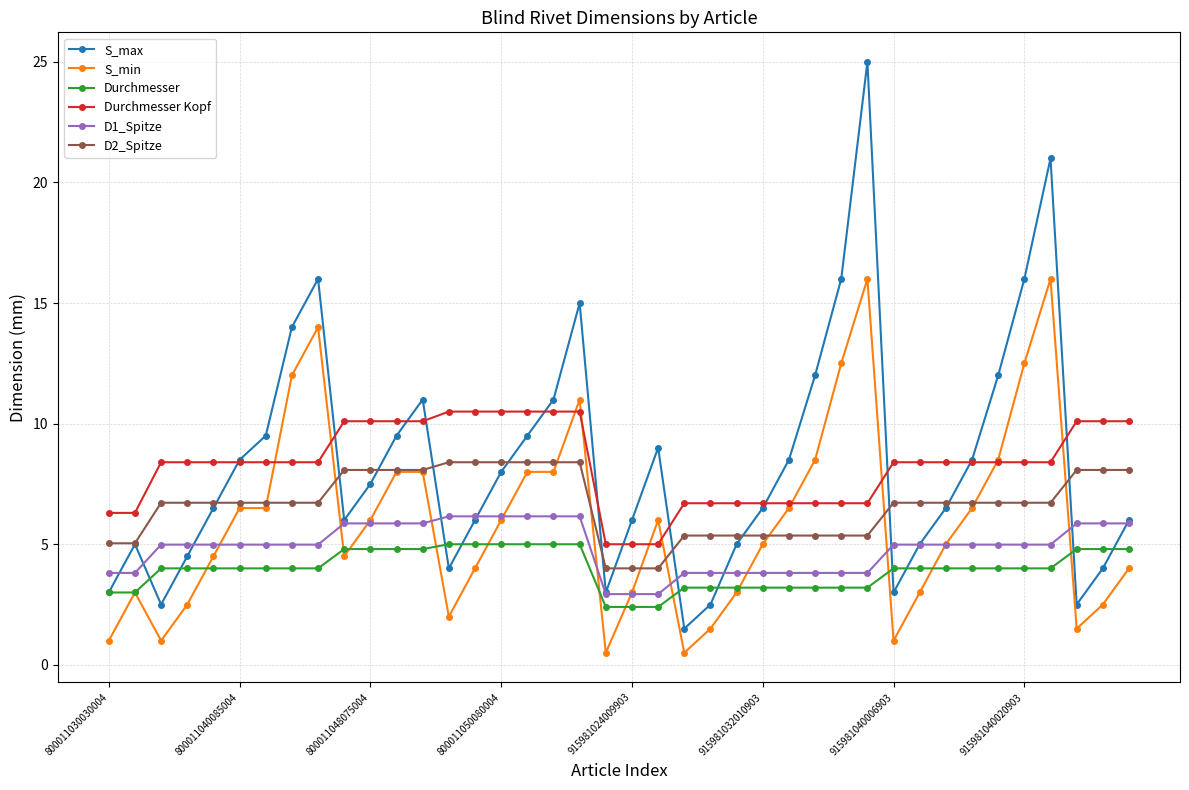

What is the minimum value for Durchmesser Kopf?

5.0